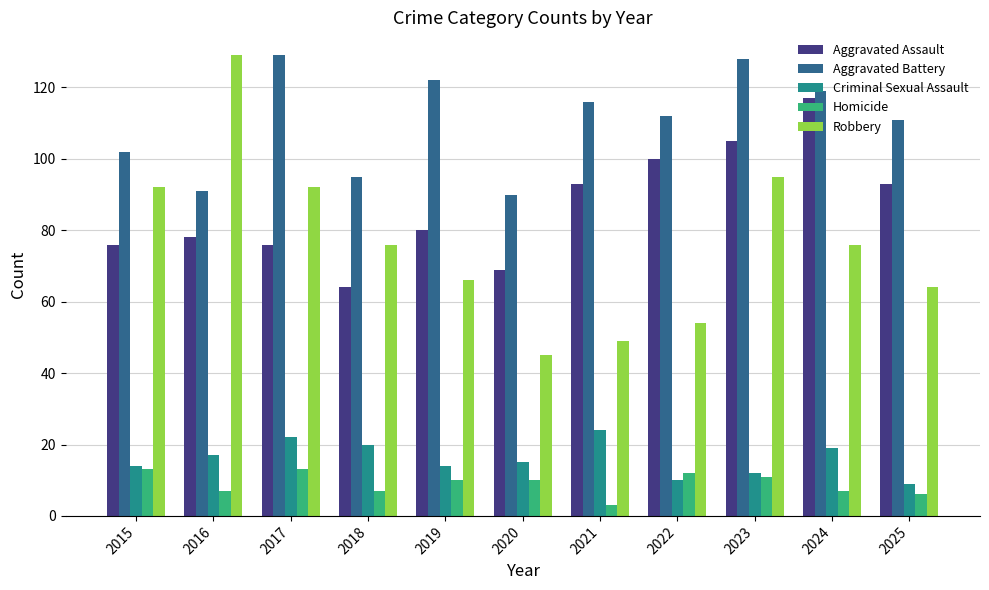

The value of Homicide at 2025 is 6. True or false?

True